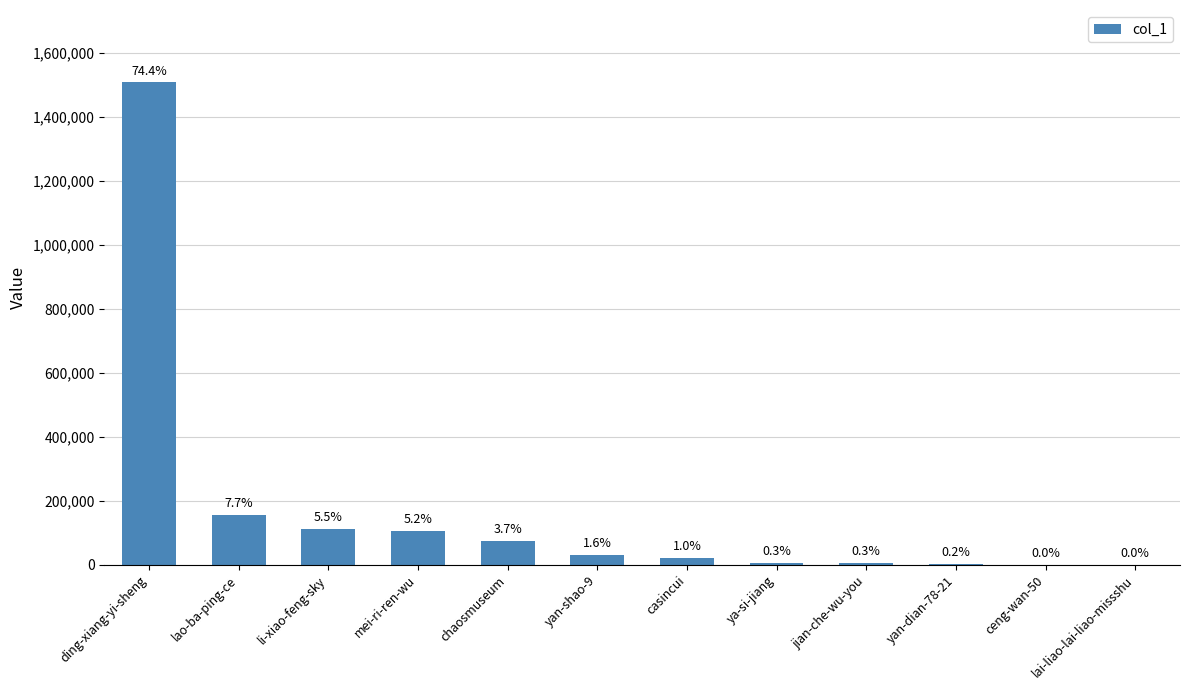

Between yan-shao-9 and ceng-wan-50, which is larger?

yan-shao-9